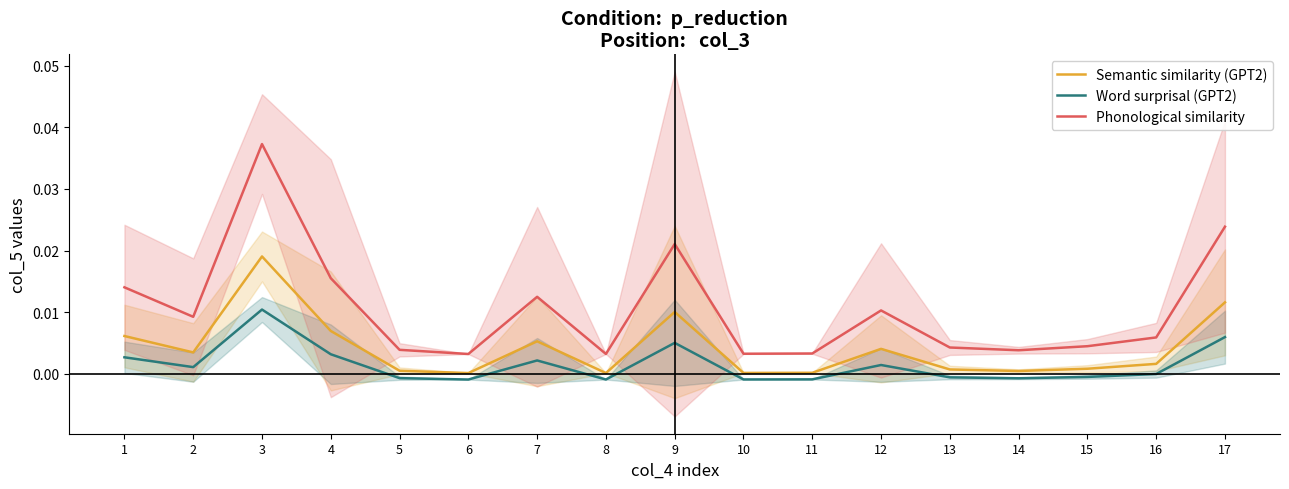

The value of Semantic similarity (GPT2) at 8 is 0.0. True or false?

False